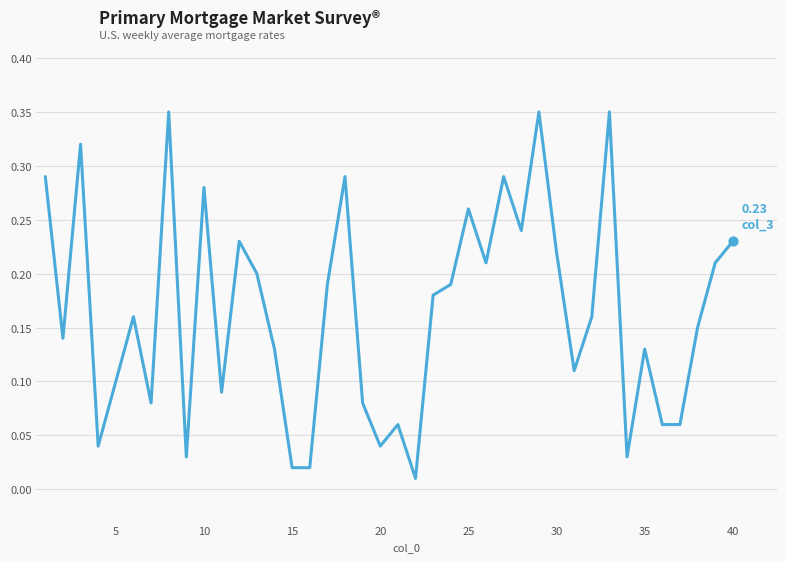

How many lines are shown in the chart?

1